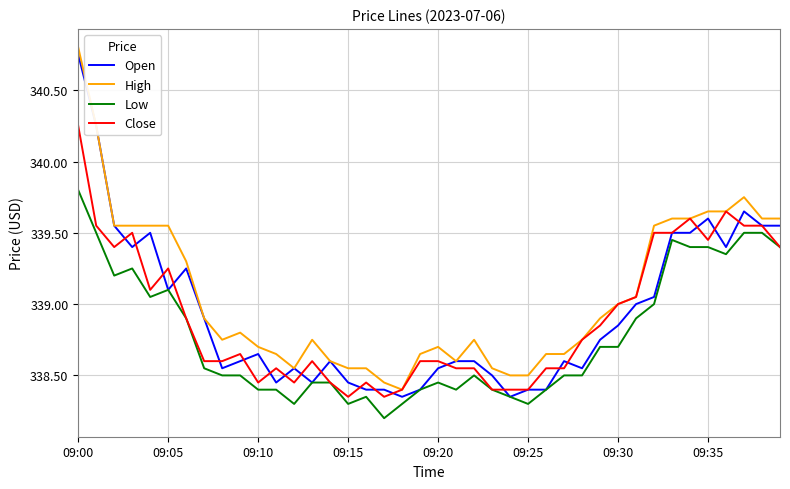

Which series has the largest total across all categories?

High